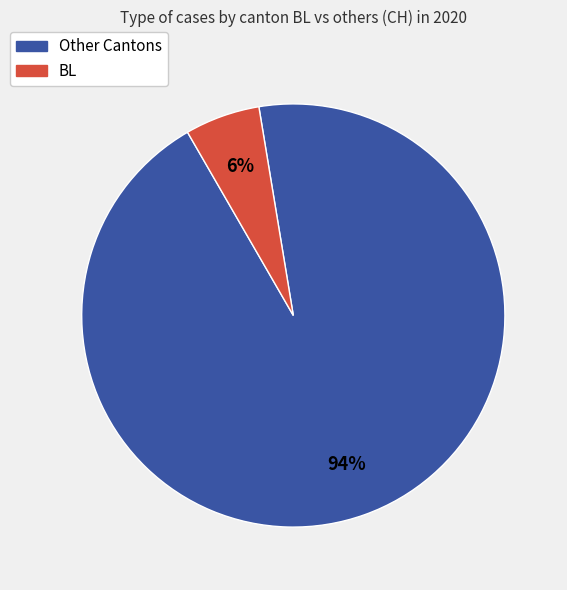

Is there any slice that represents more than half of the pie?

Yes